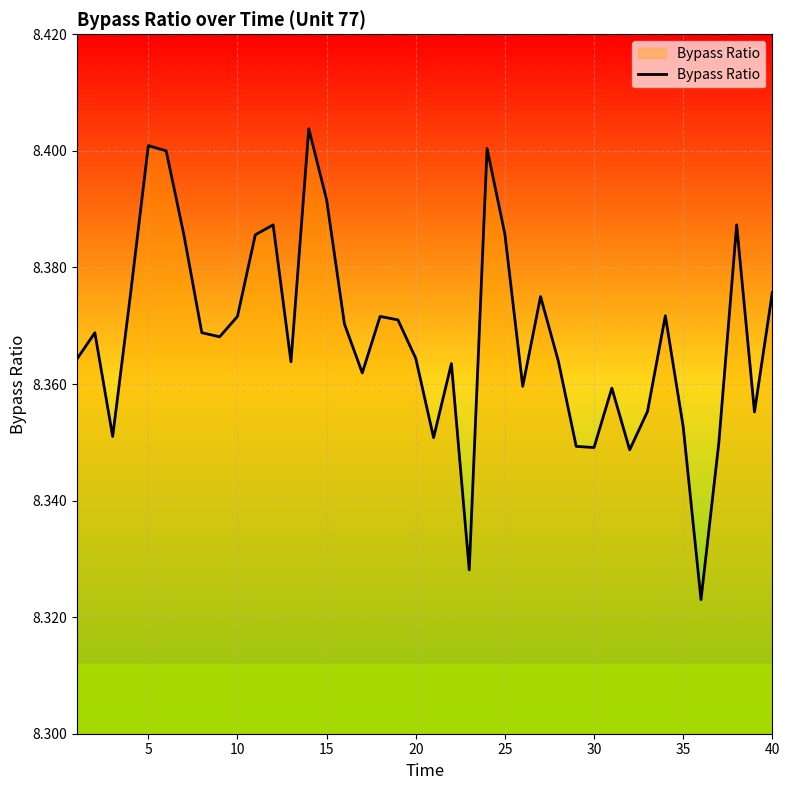

True or false: the data shows 11.2 at 40.

False